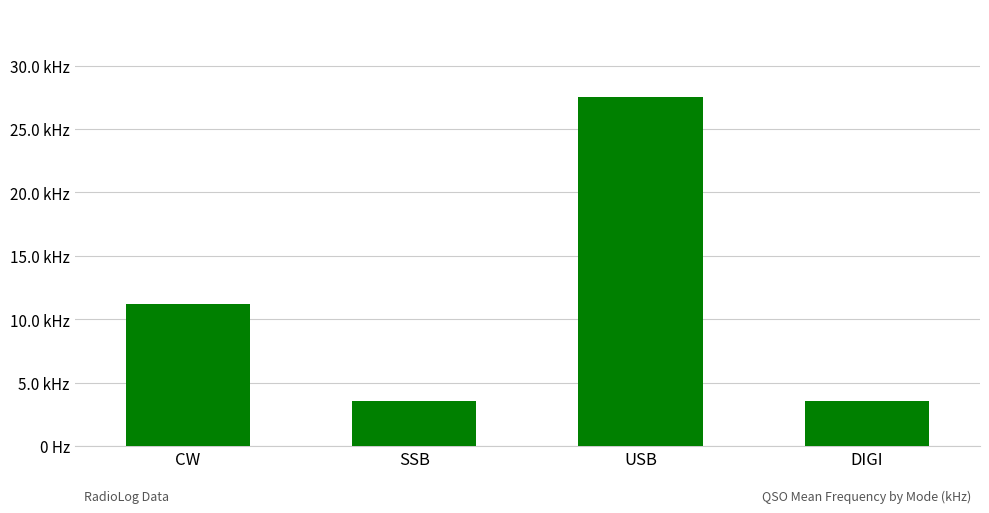

Rank the categories by value from lowest to highest.

SSB, DIGI, CW, USB